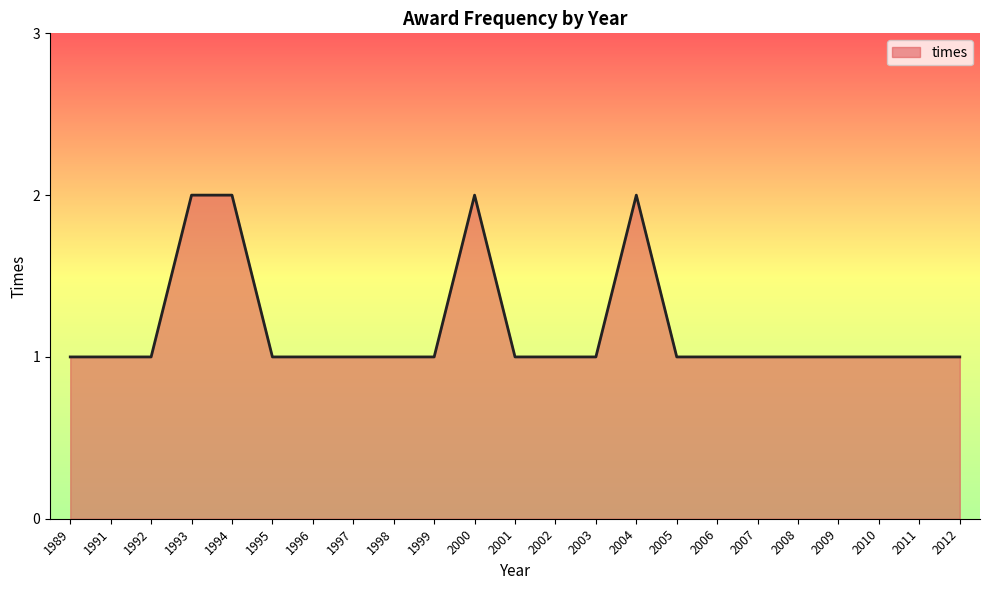

True or false: the data shows 1 at 2000.

False